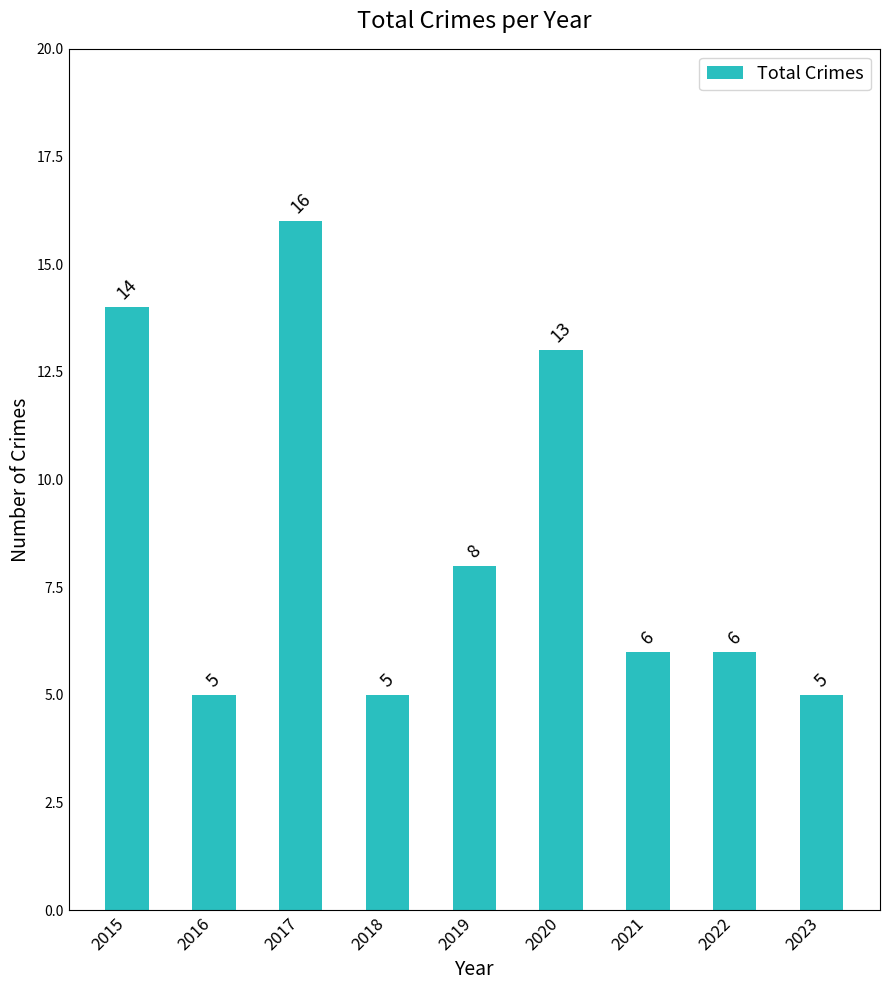

What is the average value?

9